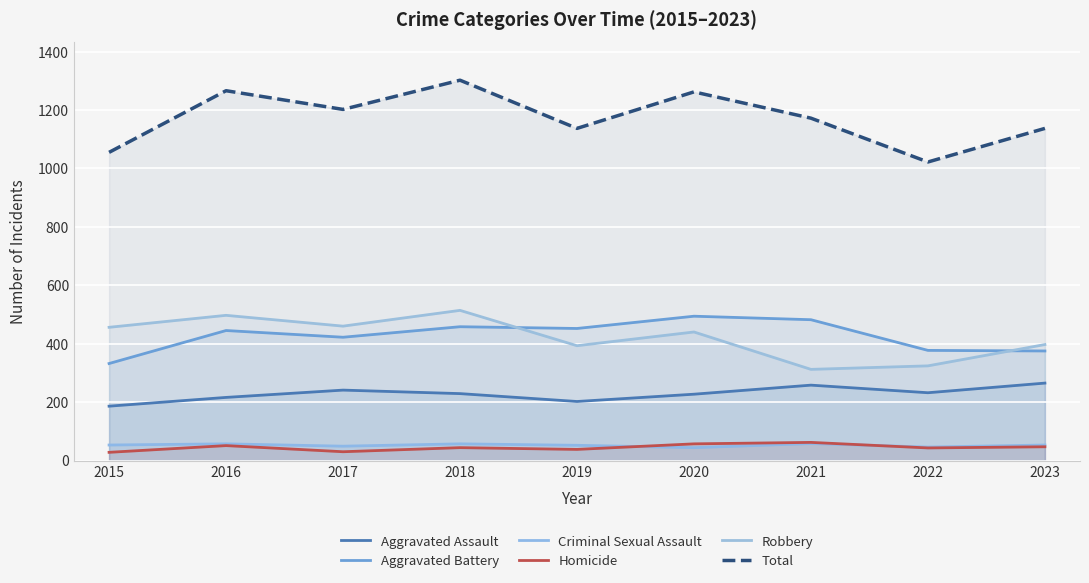

What is the sum of all Aggravated Battery values?

3837